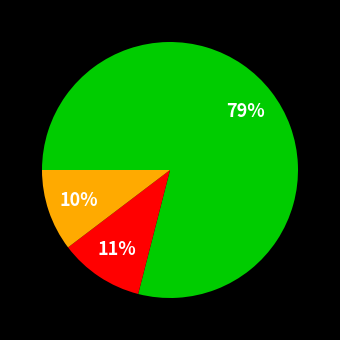

To the nearest percent, what is the average slice percentage?

33%